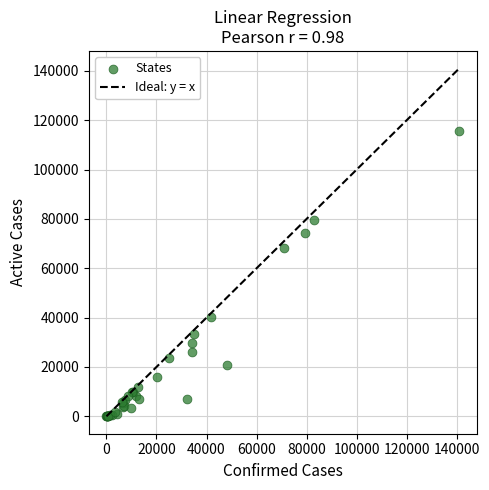

What Y value in the scatter plot is closest to 57872?

68099